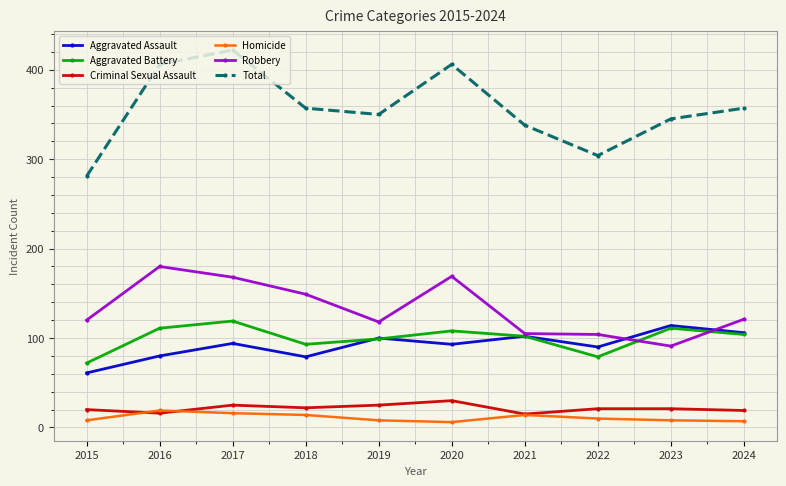

At which category does Robbery reach its first local valley?

2019